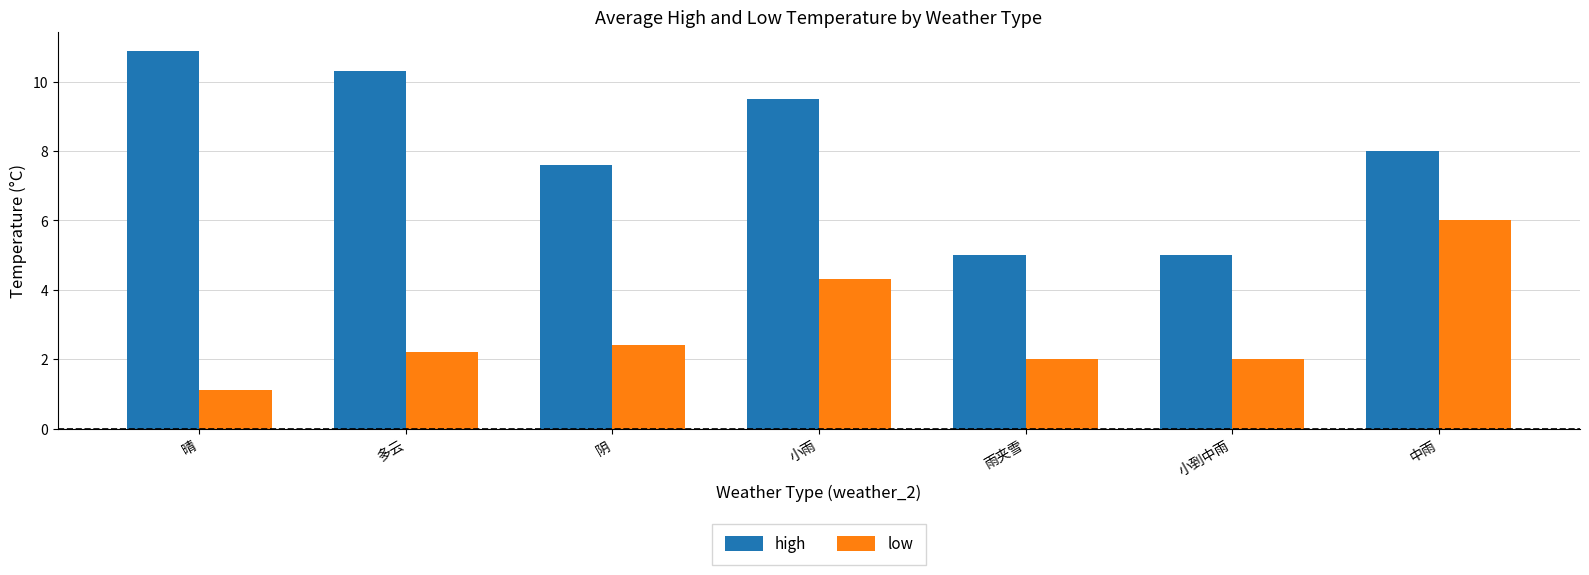

What is the spread (max minus min) of values at 多云?

8.1